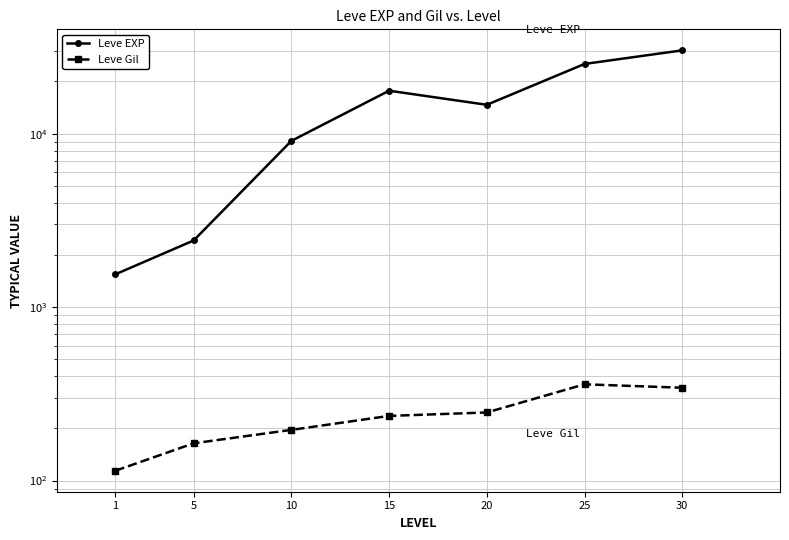

Where is the first local minimum for Leve EXP?

20